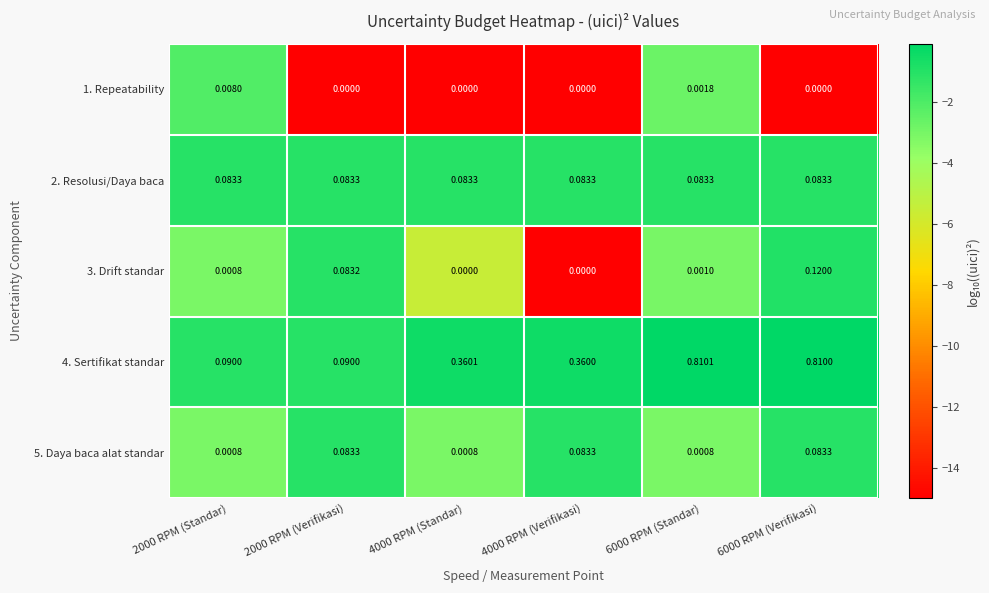

Between 4000 RPM (Verifikasi) and 6000 RPM (Standar), which is larger?

6000 RPM (Standar)